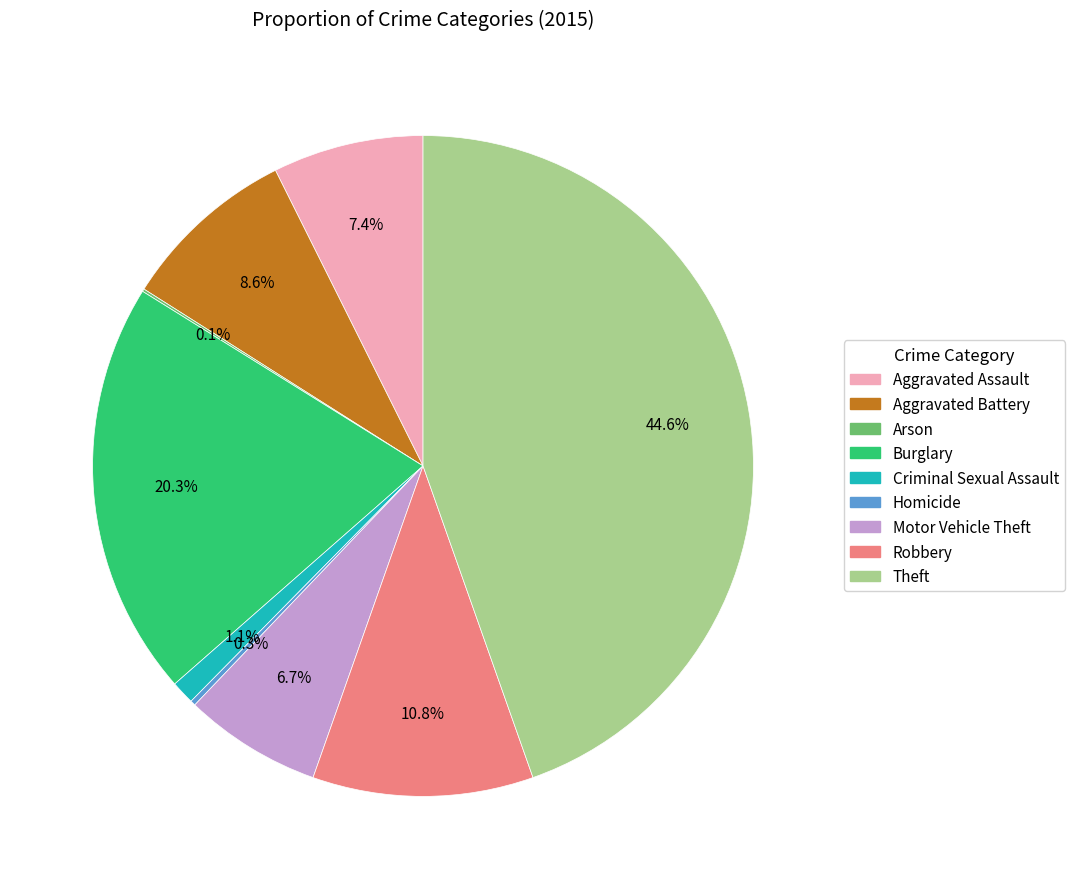

What is the largest slice in the pie chart?

Theft